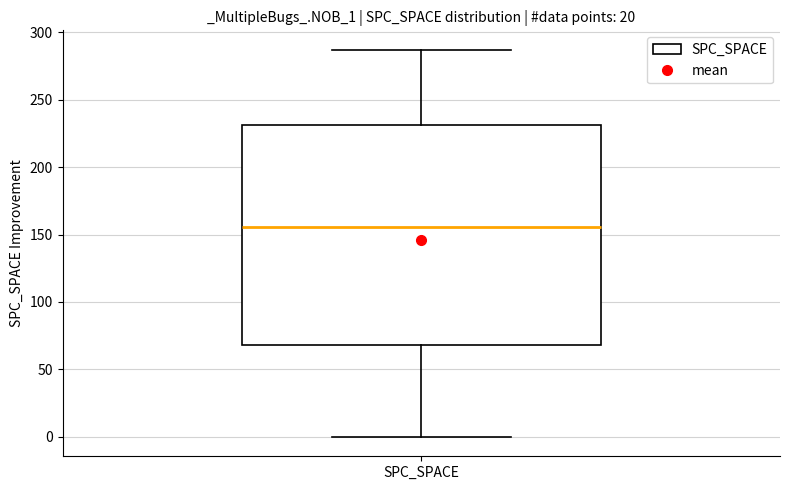

Transcribe this box plot: give where the median line is, the range the box spans, and where the two whiskers end, as read against the y-axis. The values are not printed on the chart, so give them approximately, as read against the axis.

median 155, box 70 to 230, whiskers 0 to 285